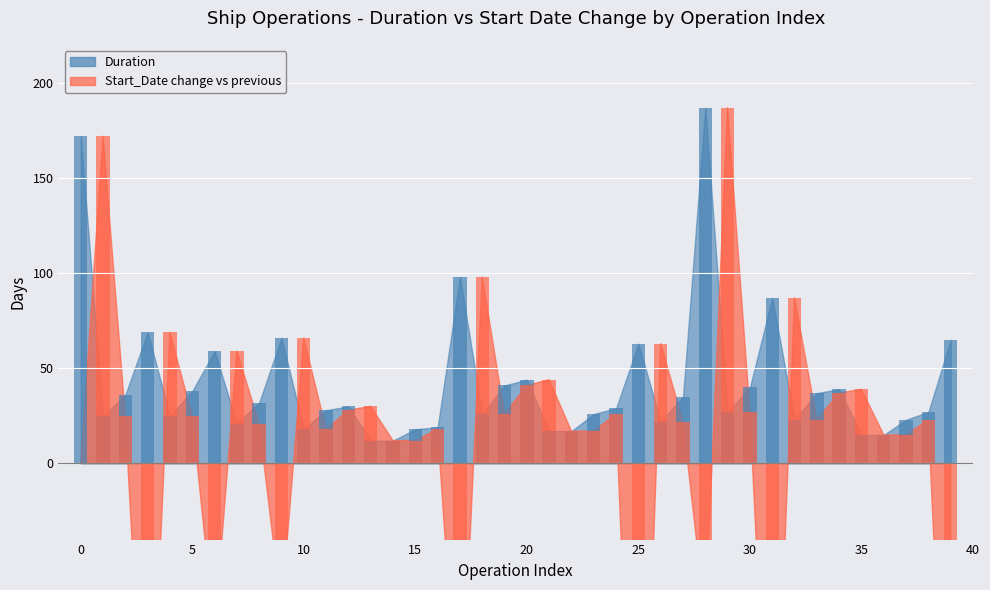

Rank the categories by value from lowest to highest.

13, 14, 35, 36, 21, 22, 10, 15, 16, 7, 26, 32, 37, 1, 4, 18, 23, 29, 38, 11, 24, 12, 8, 27, 2, 33, 5, 34, 30, 19, 20, 6, 25, 39, 9, 3, 31, 17, 0, 28